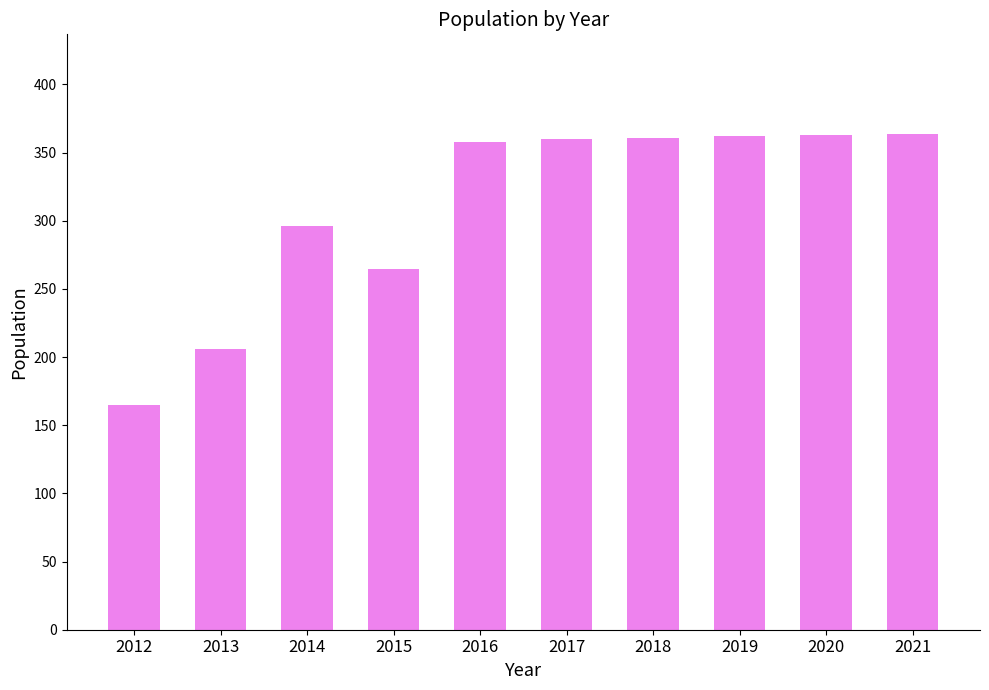

How many bars are there in total?

10